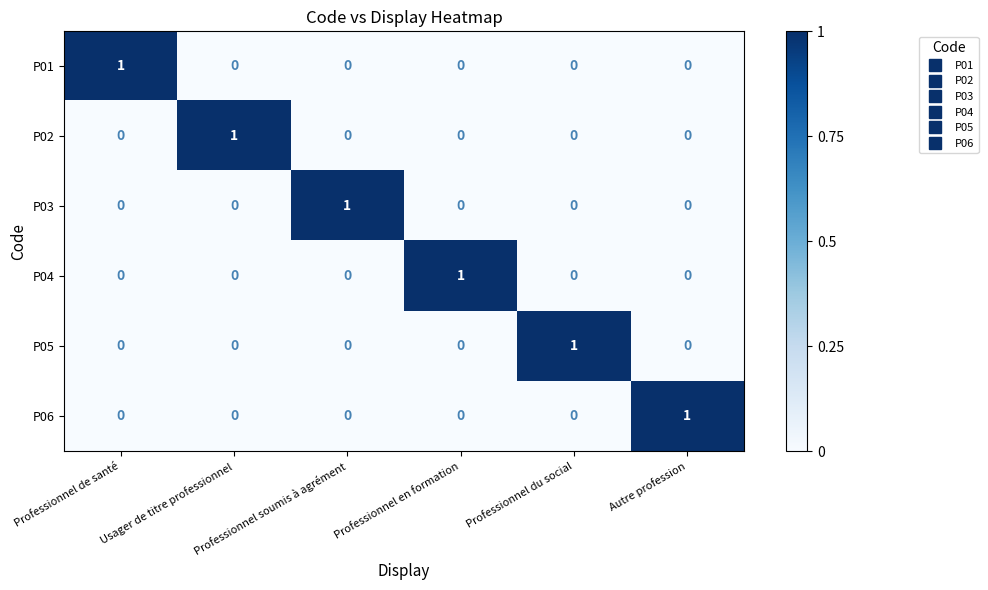

At how many categories does at least one series exceed 0?

6